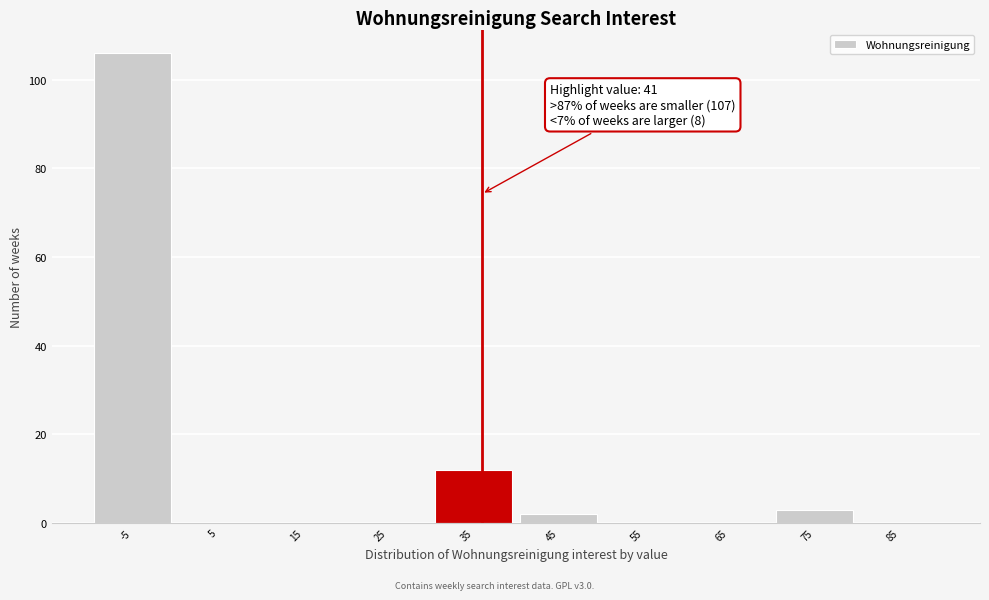

Reading left to right, extract all data points from this chart.

-5=106	5=0	15=0	25=0	35=12	45=2	55=0	65=0	75=3	85=0